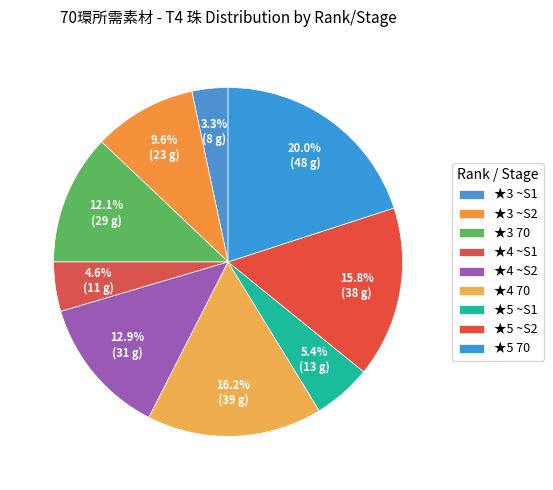

Do ★5 ~S2 and ★3 ~S2 together represent more than half of the pie?

No